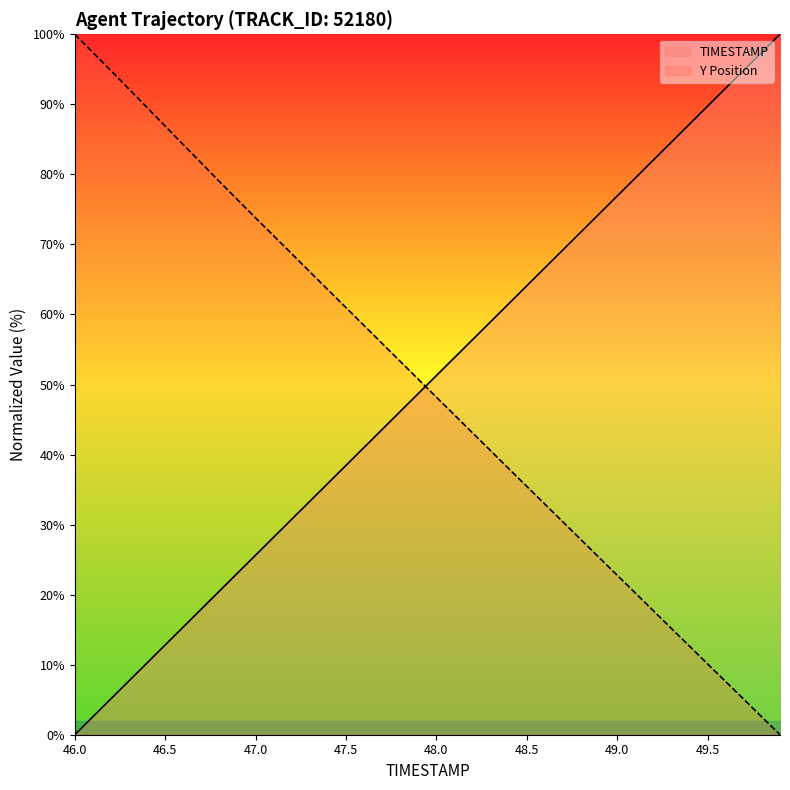

At which label is Y closest to 50?

47.9